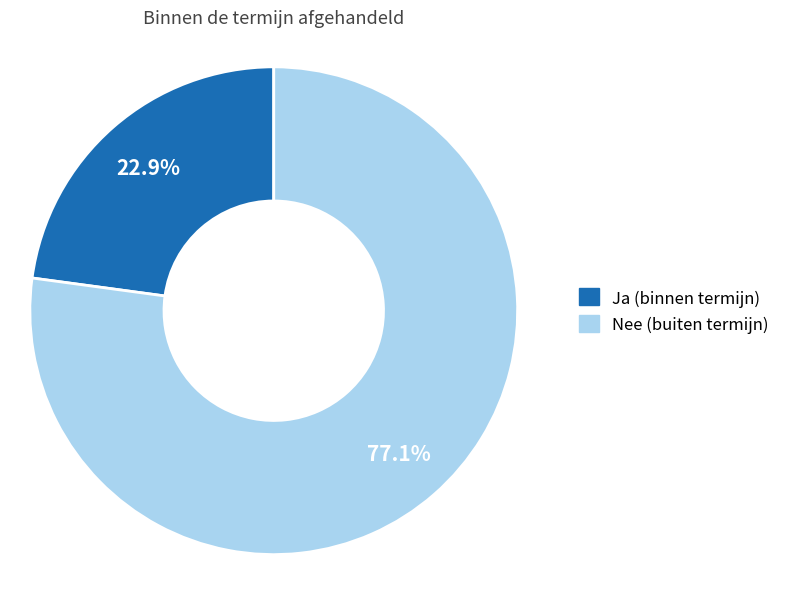

Which slice is the largest?

Nee